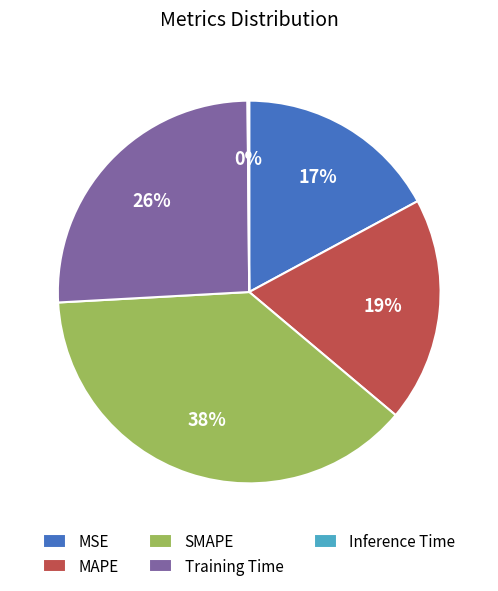

Which slice is the largest?

SMAPE